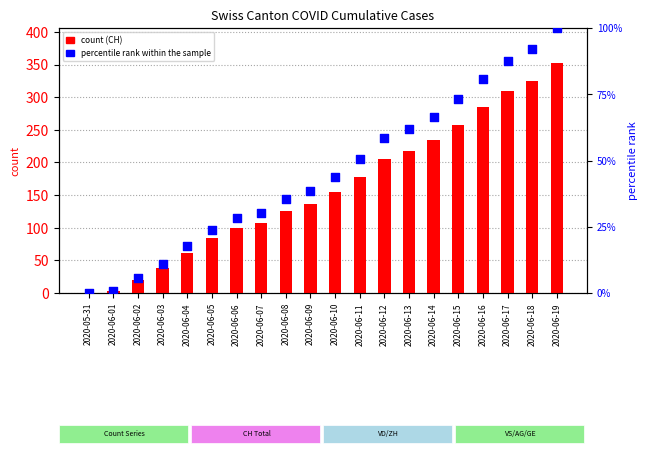

Which series reaches the maximum Y coordinate?

CH